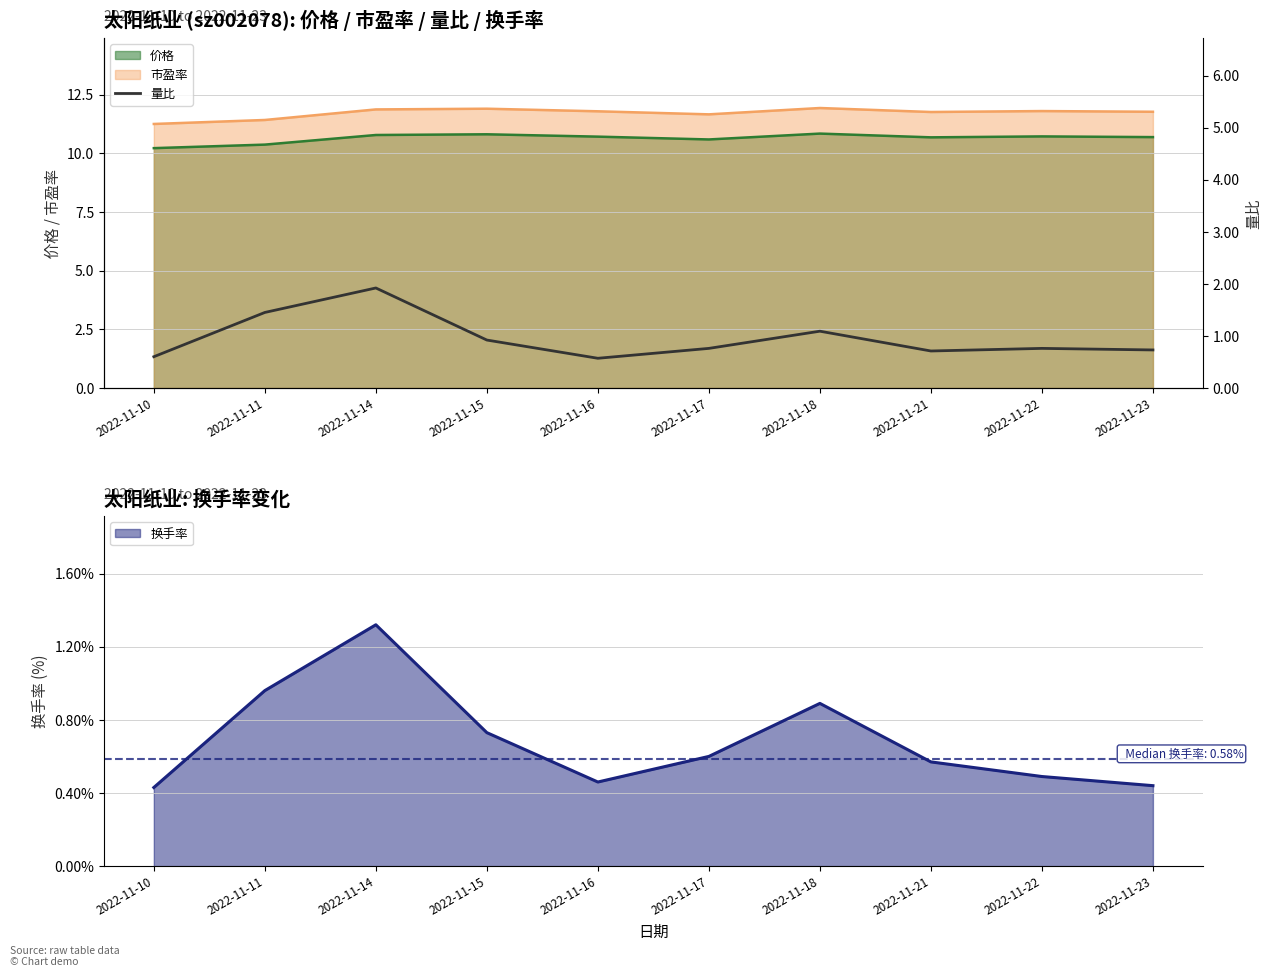

What is the value of the 4th point from the left?

0.9